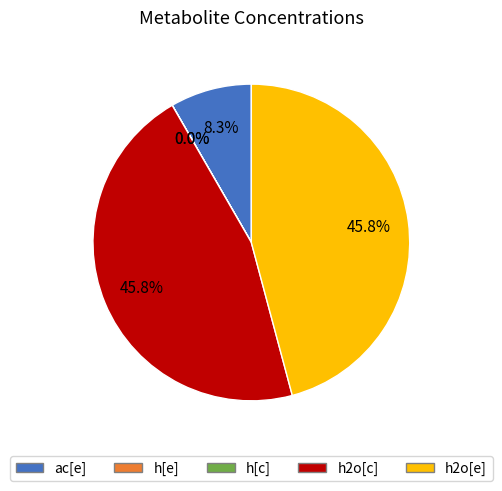

Does any single category account for the majority?

No